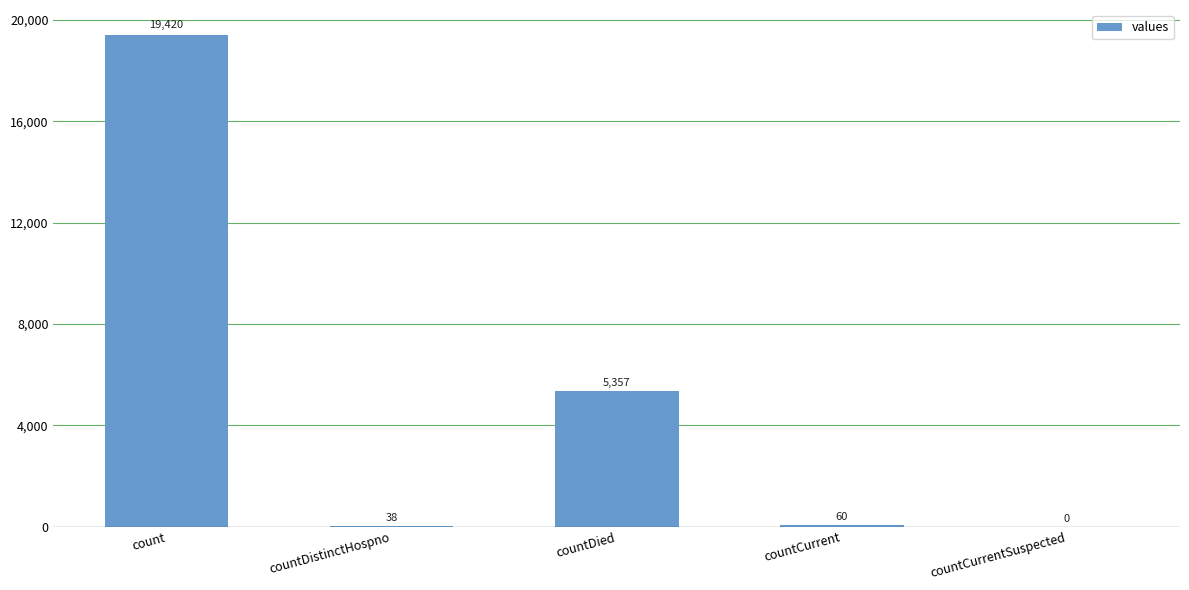

Reading right to left, what are all the values shown in this chart?

countCurrentSuspected=0	countCurrent=60	countDied=5357	countDistinctHospno=38	count=19420